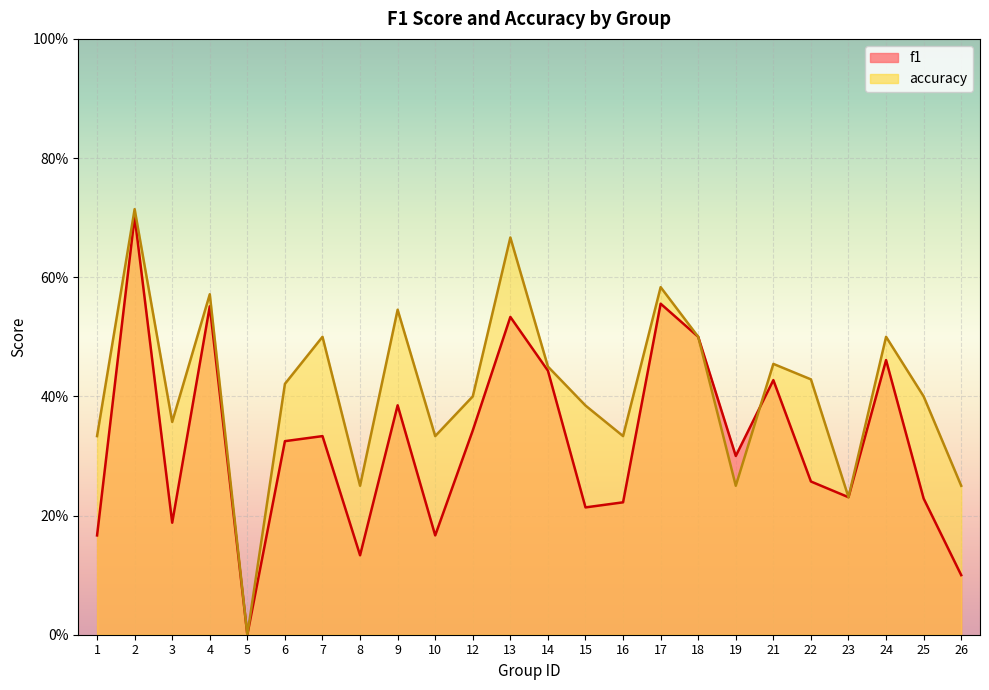

The f1 series shows 0.1 at 16. True or false?

False